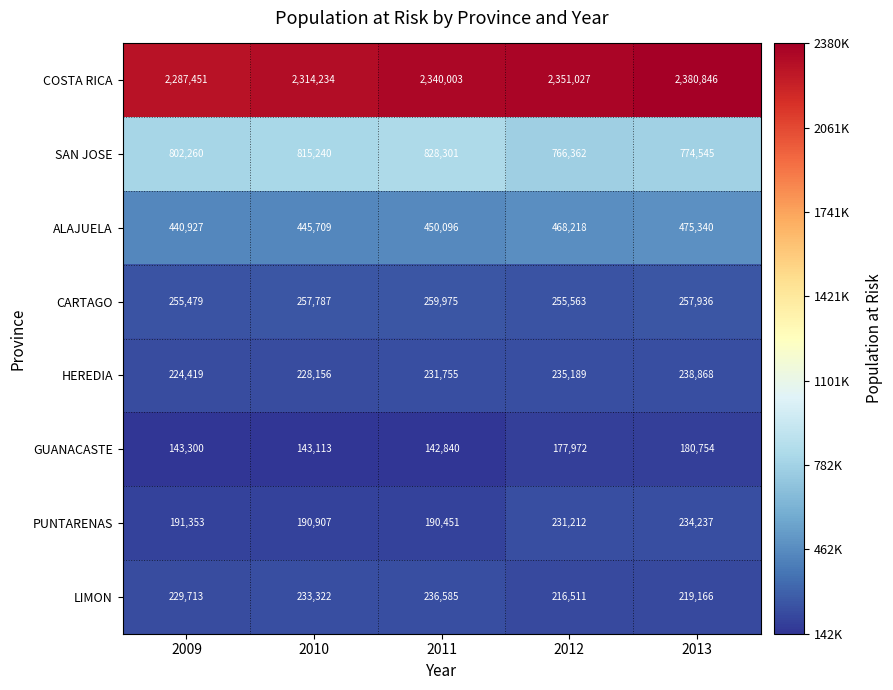

What value does the CARTAGO series have at 2010, to the nearest 50?

257800